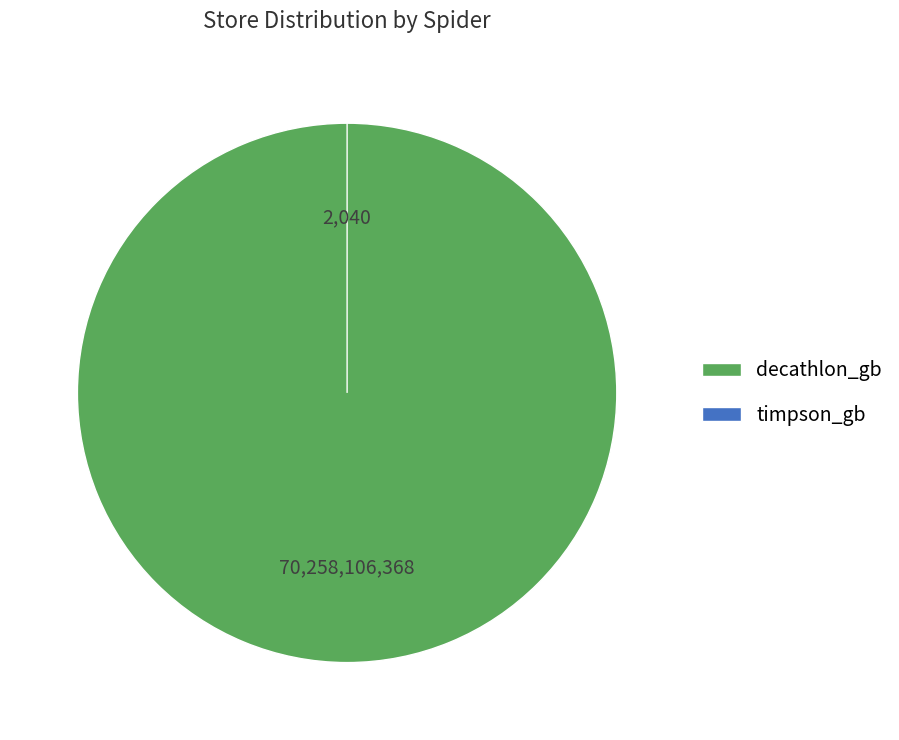

To the nearest percent, what portion does decathlon_gb represent?

100%